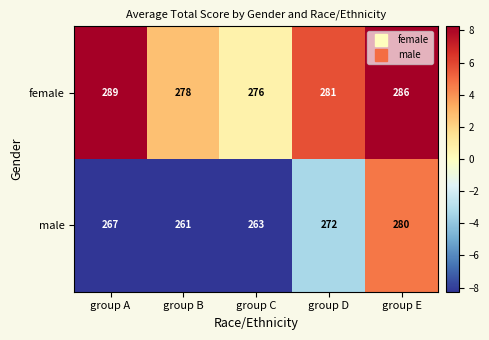

Reading left to right, what are all the values shown in this chart?

female: 289	278	276	281	286
male: 267	261	263	272	280